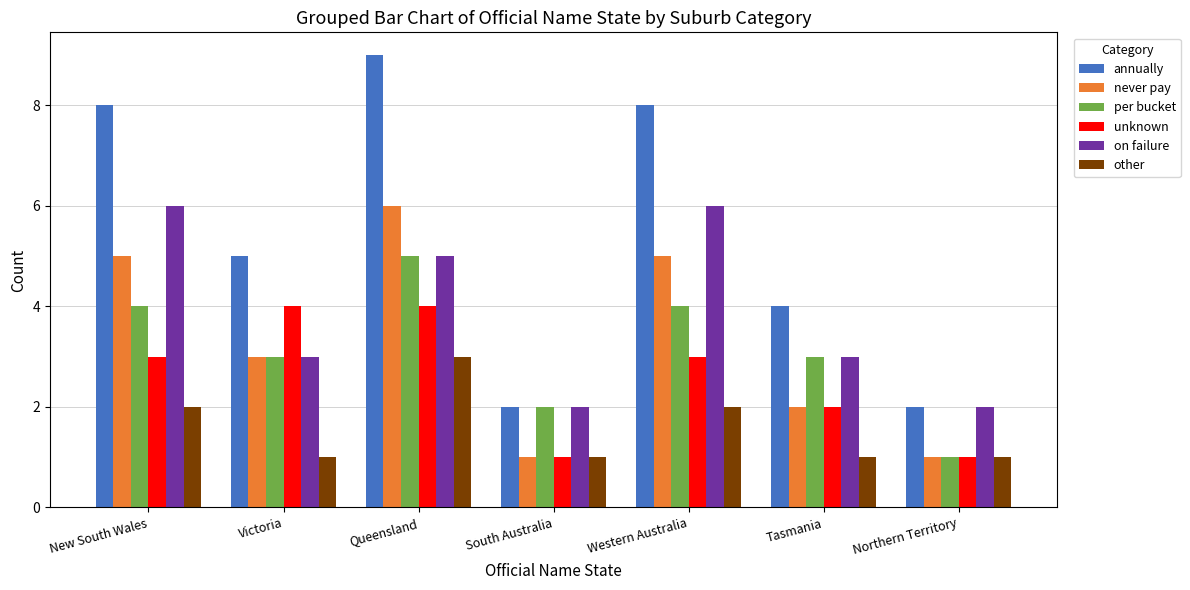

Reading left to right, transcribe all the data shown in this chart.

annually: 8	5	9	2	8	4	2
never pay: 5	3	6	1	5	2	1
per bucket: 4	3	5	2	4	3	1
unknown: 3	4	4	1	3	2	1
on failure: 6	3	5	2	6	3	2
other: 2	1	3	1	2	1	1